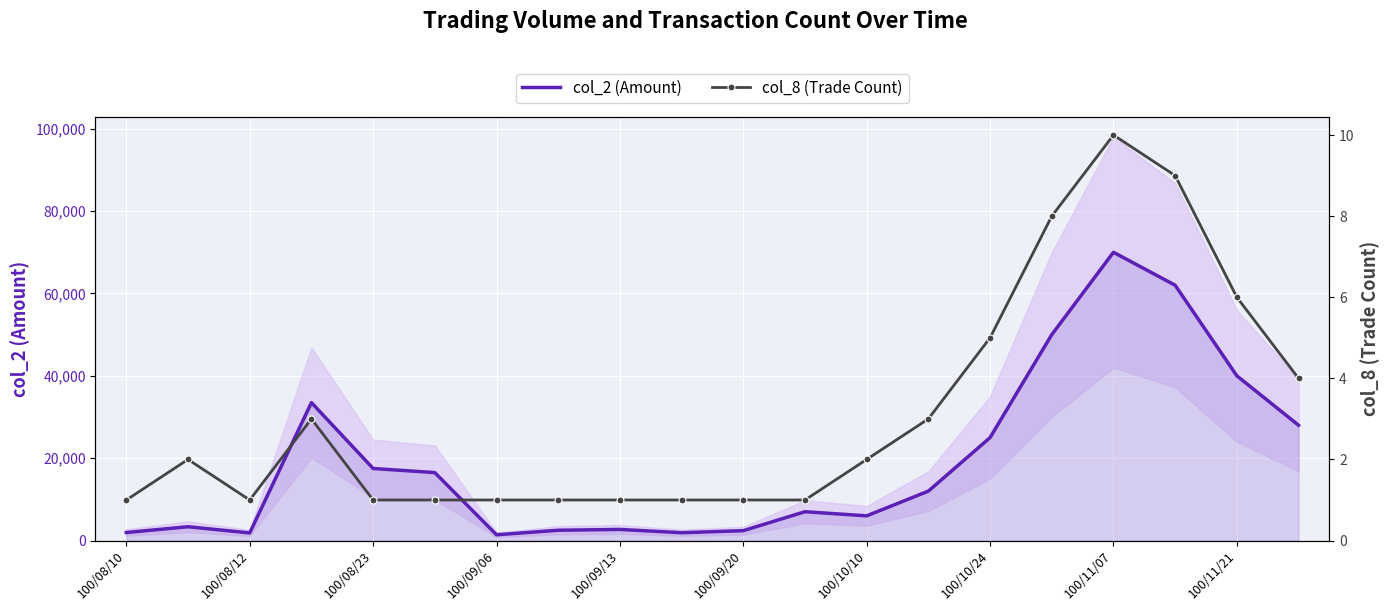

Which series has the largest range (max minus min)?

col_2 (Amount)